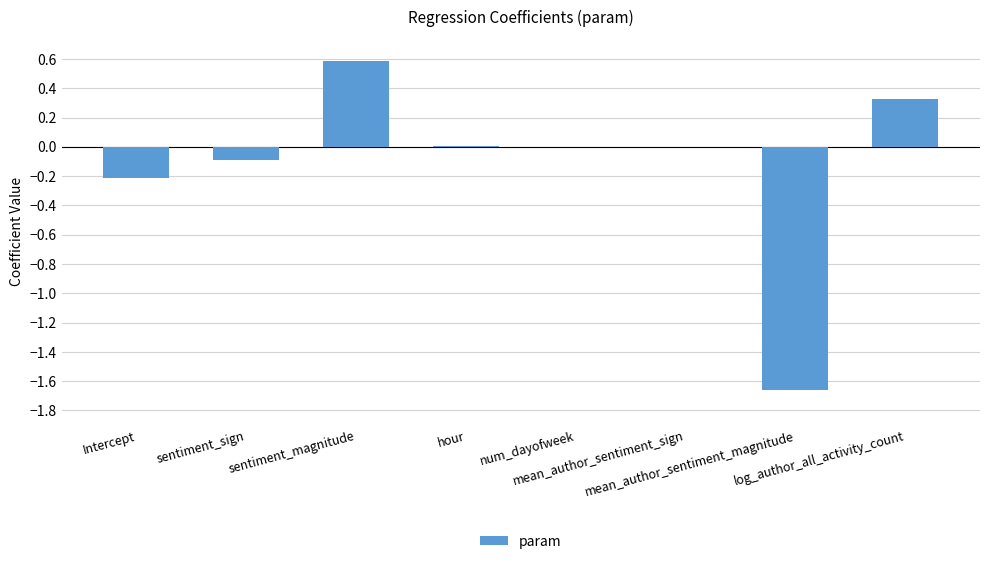

Between mean_author_sentiment_magnitude and Intercept, which is larger?

Intercept